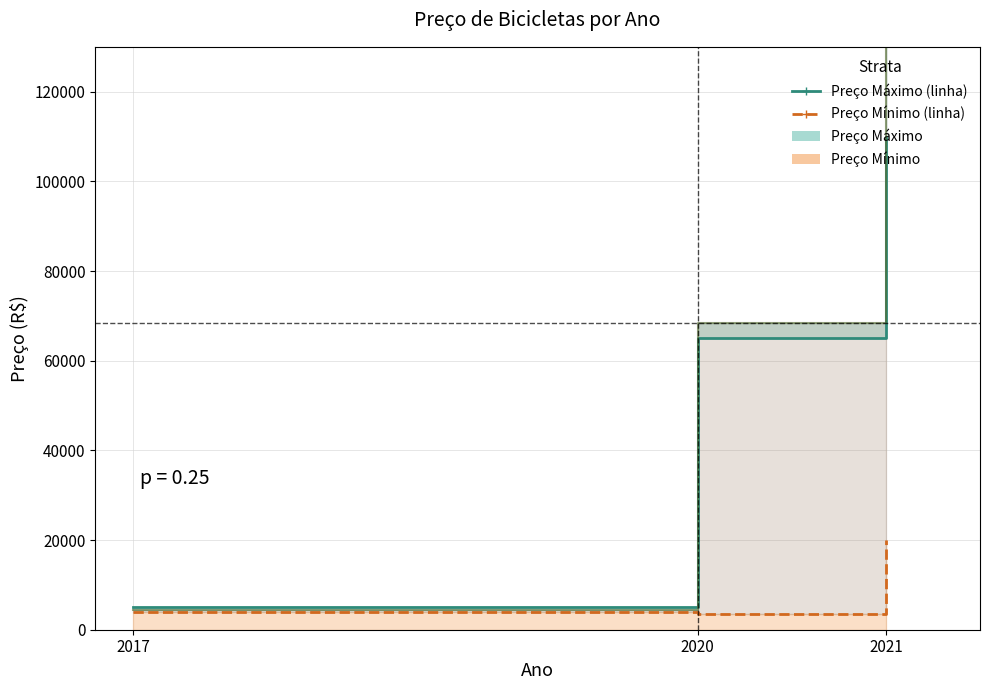

What is the minimum value shown in the chart?

3500